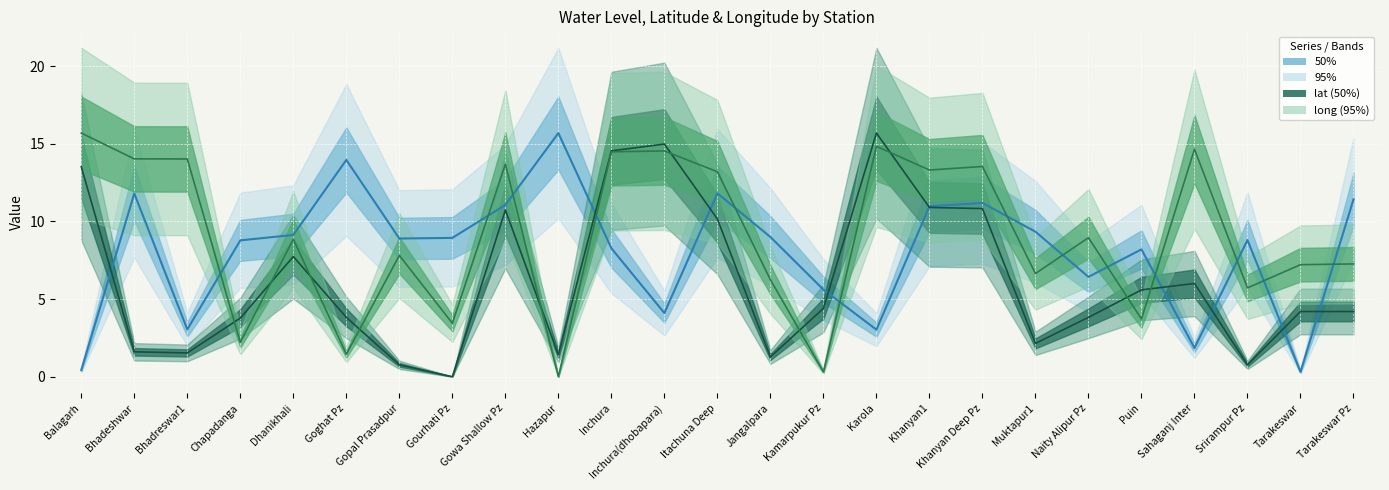

What is the value of the water_level (in m) point at the 24th from the left?

0.3